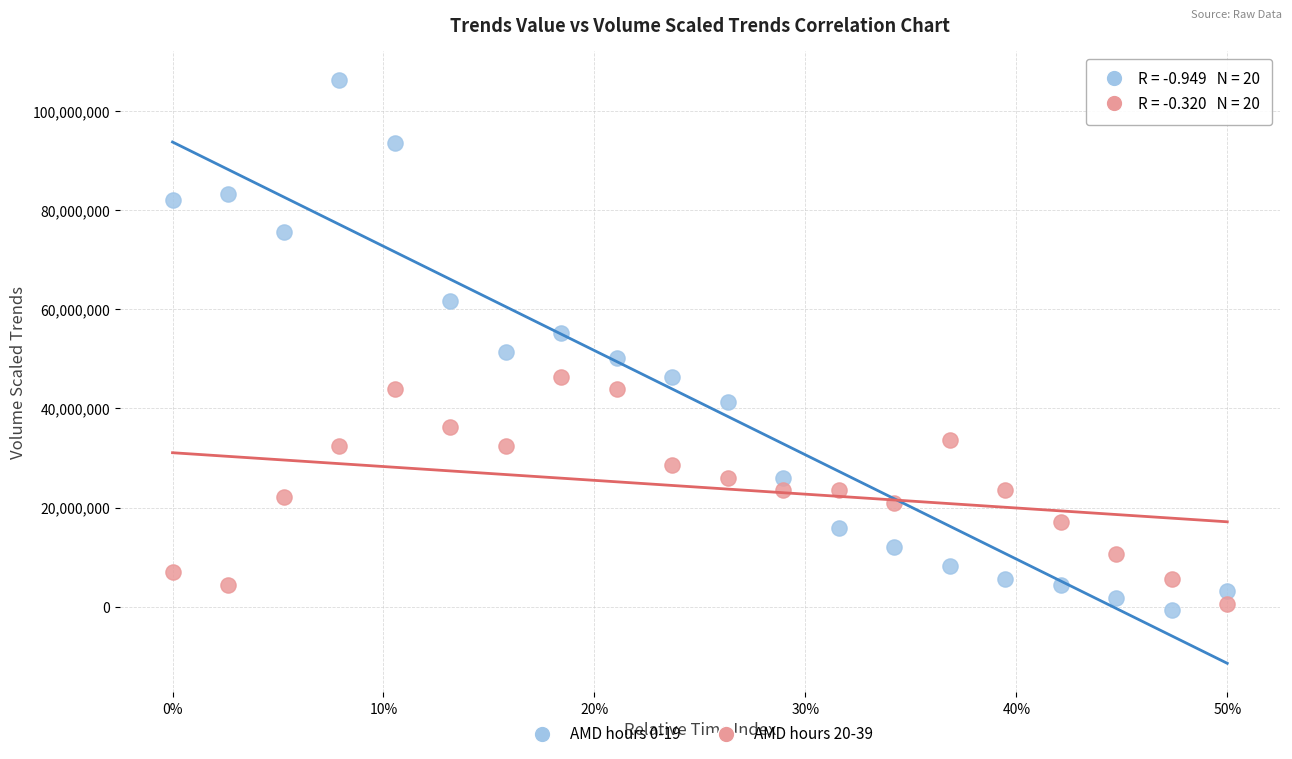

Across all data points, what is the range of X values (max minus min)?

0.5